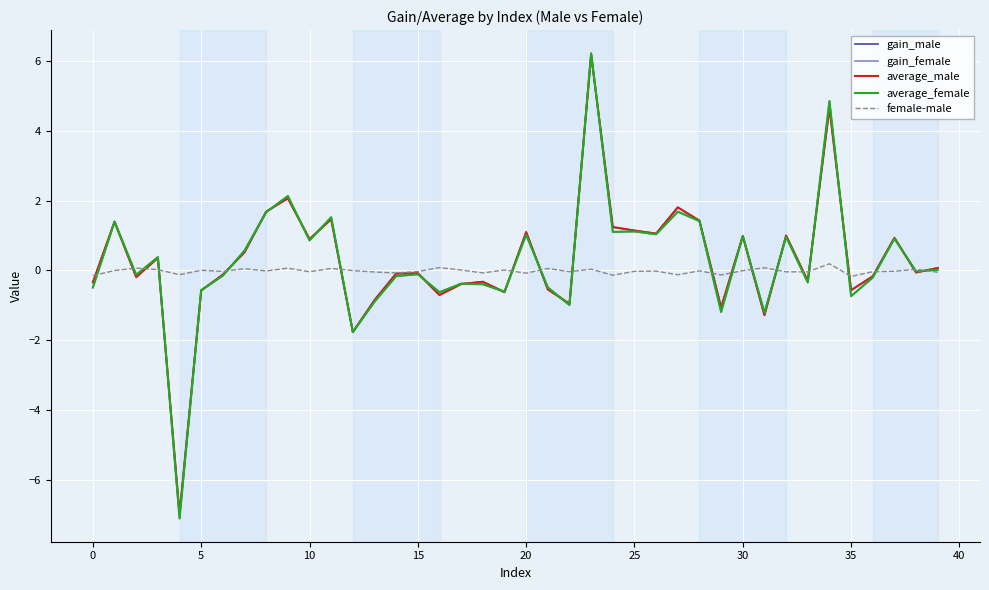

What are all the series names shown in the legend?

gain_male, gain_female, average_male, average_female, female-male